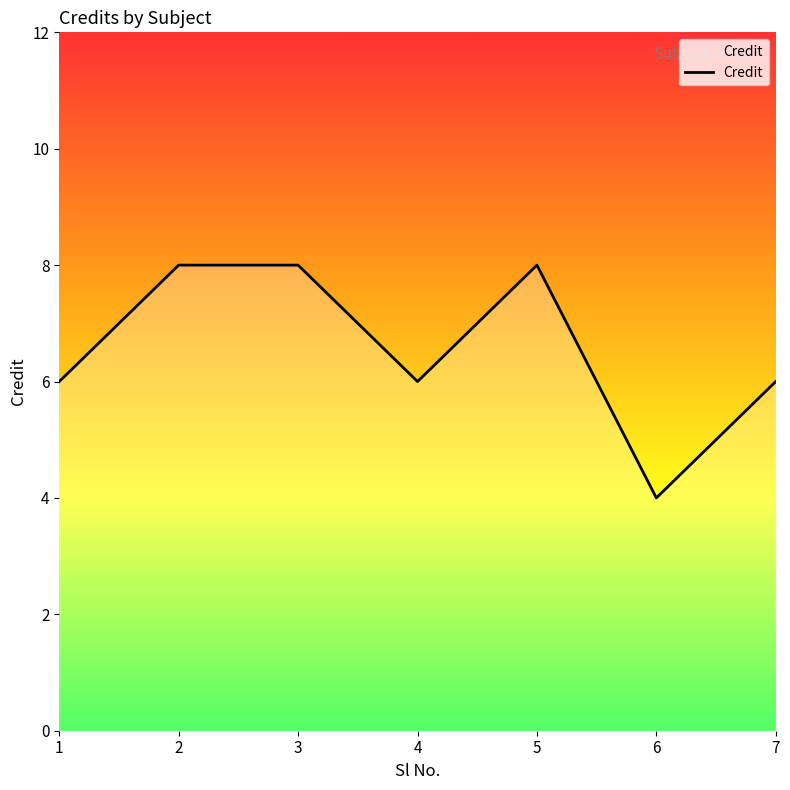

How many interior local valleys (lower than both neighbors) does the data have?

2